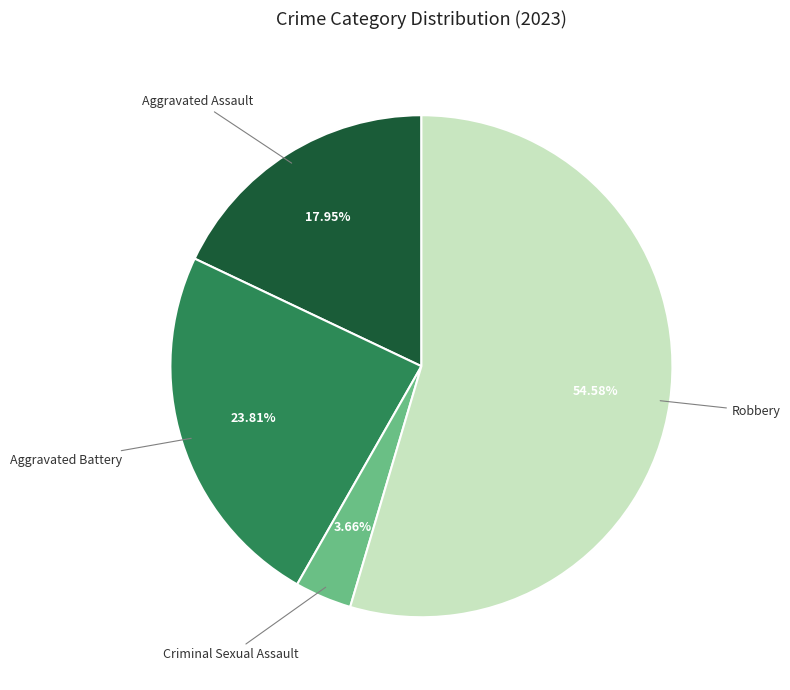

Does any single category account for the majority?

Yes